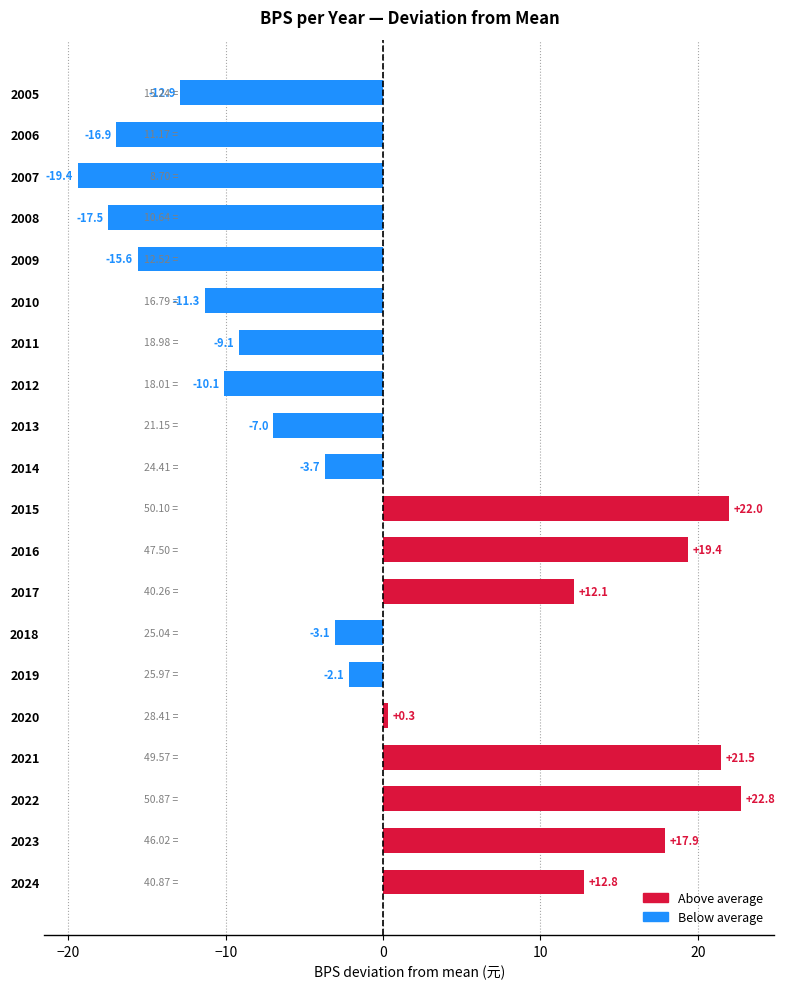

At which label is the value closest to 1?

2020